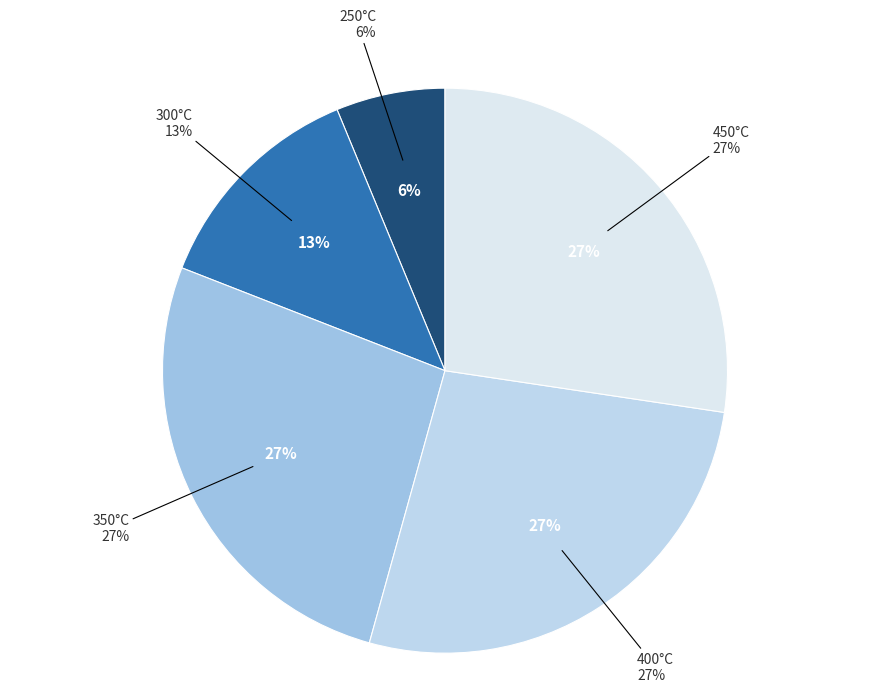

Rank the categories by value from lowest to highest.

250°C, 300°C, 350°C, 400°C, 450°C